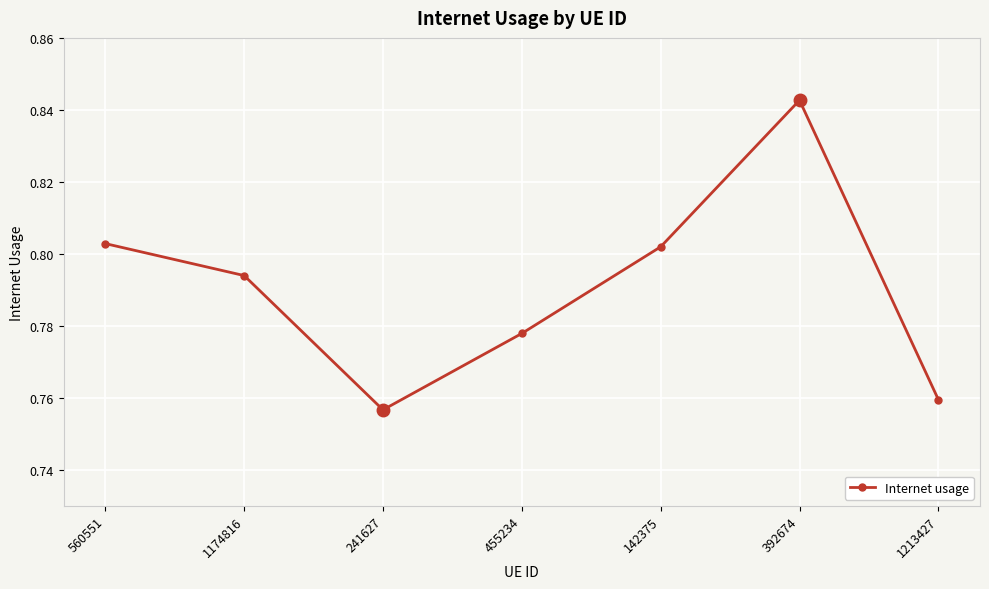

Does the chart display data point markers on the line(s)?

Yes